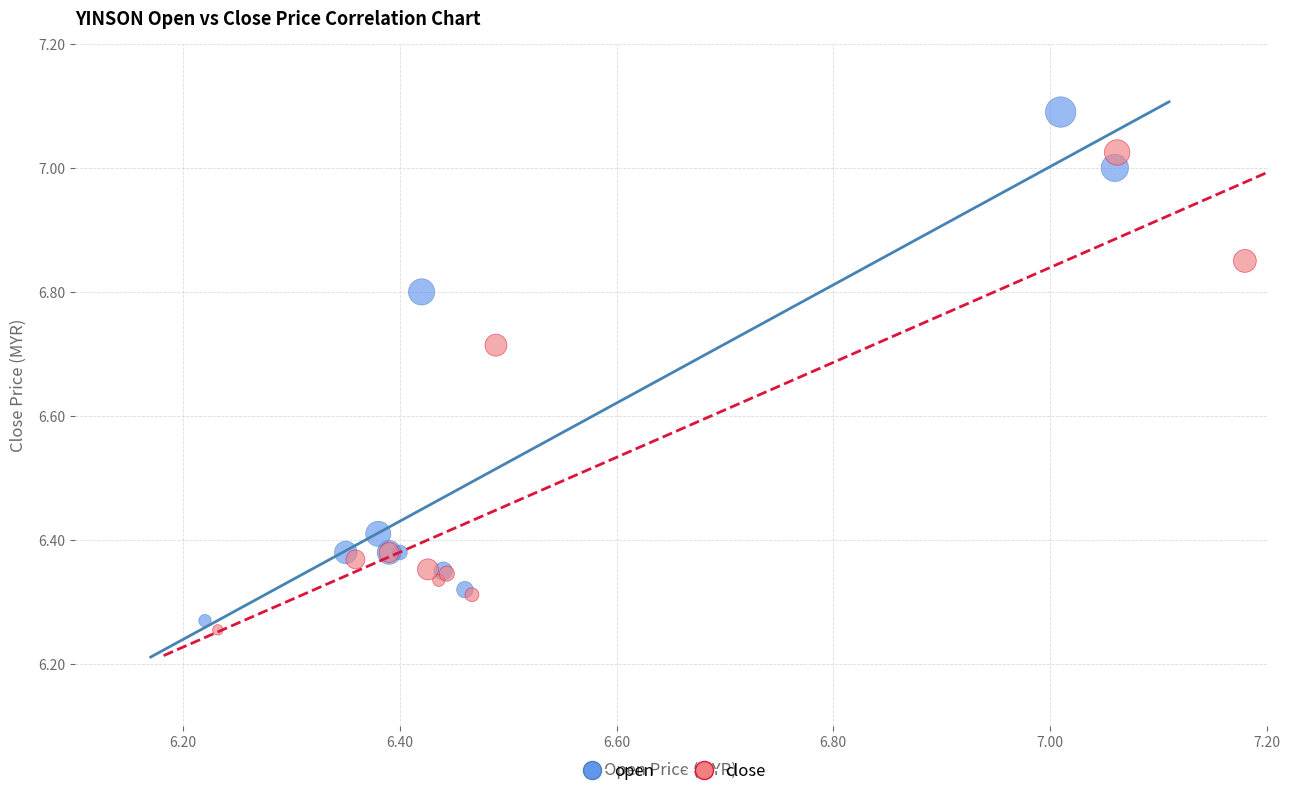

Which series has the widest spread of Y values?

open